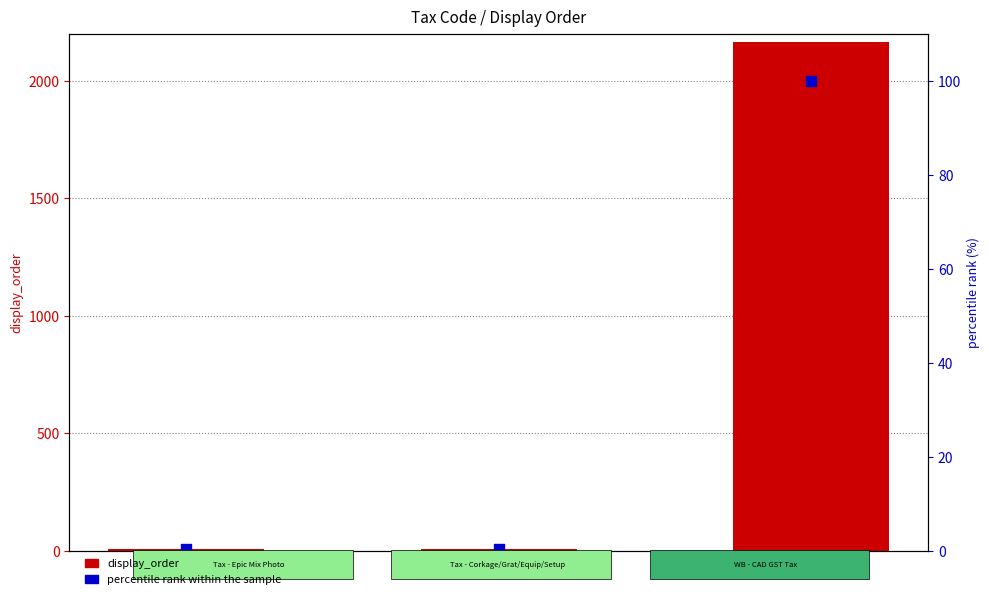

At which category is the sum across all series the highest?

50